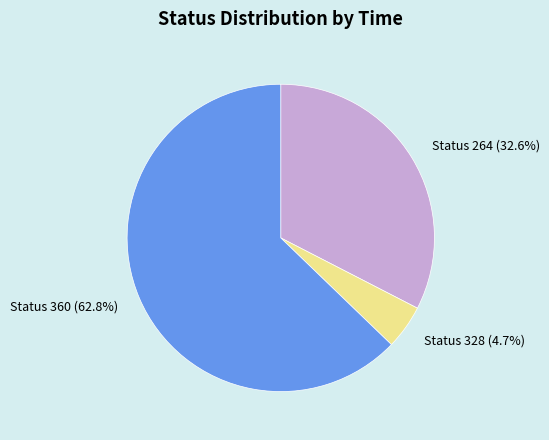

Which category has the smallest portion of the pie?

Status 328 (4.7%)